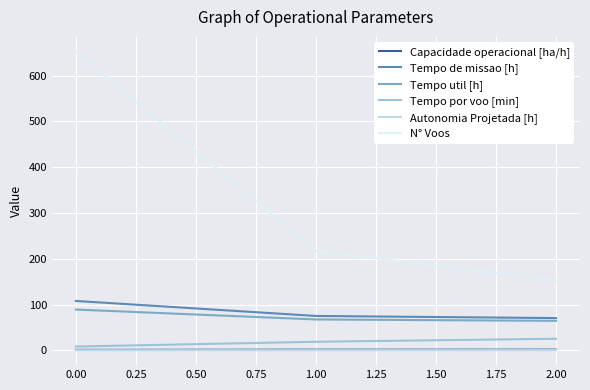

Count the Autonomia Projetada [h] values in the range 0 to 1.

3